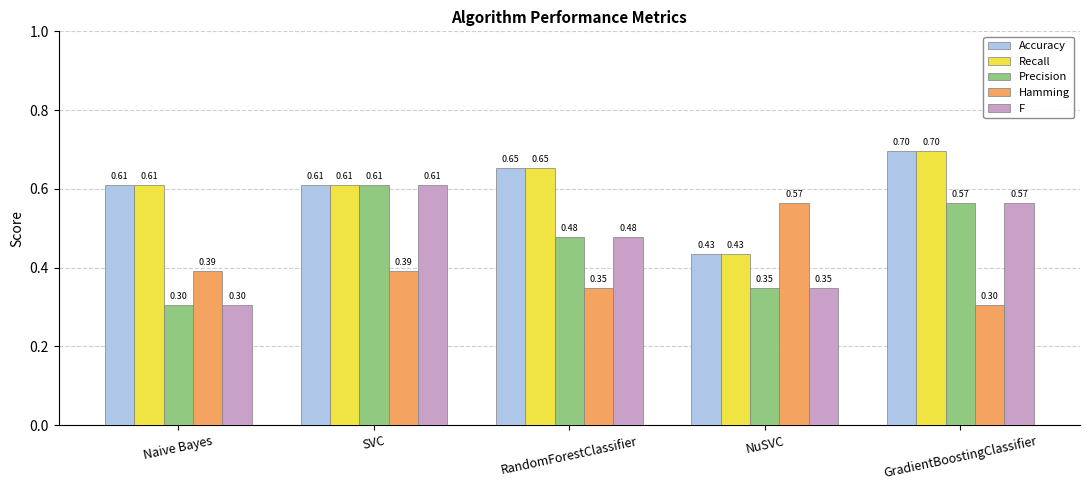

Is it true that Precision equals 0.3 at Naive Bayes?

True